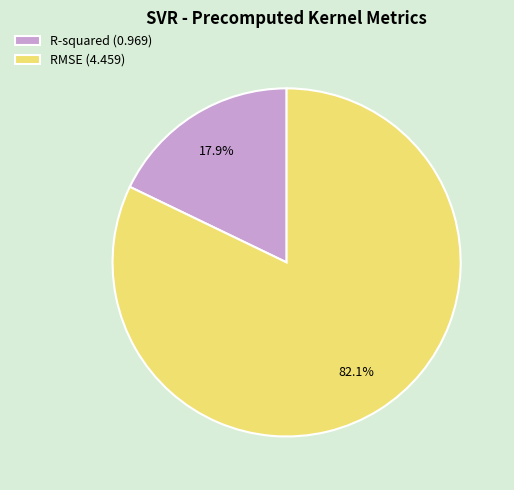

What percentage is NOT represented by RMSE?

17.9%